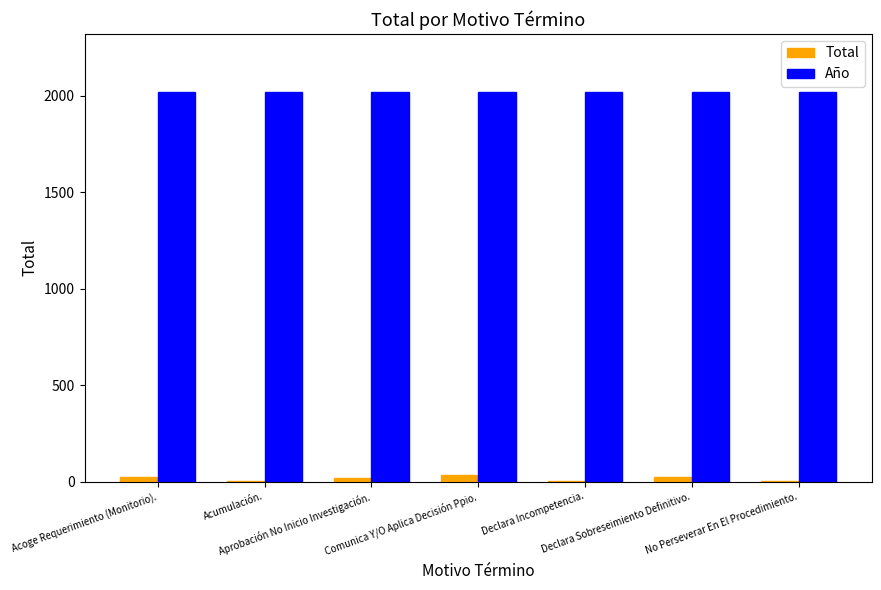

What is the greatest value displayed?

2018